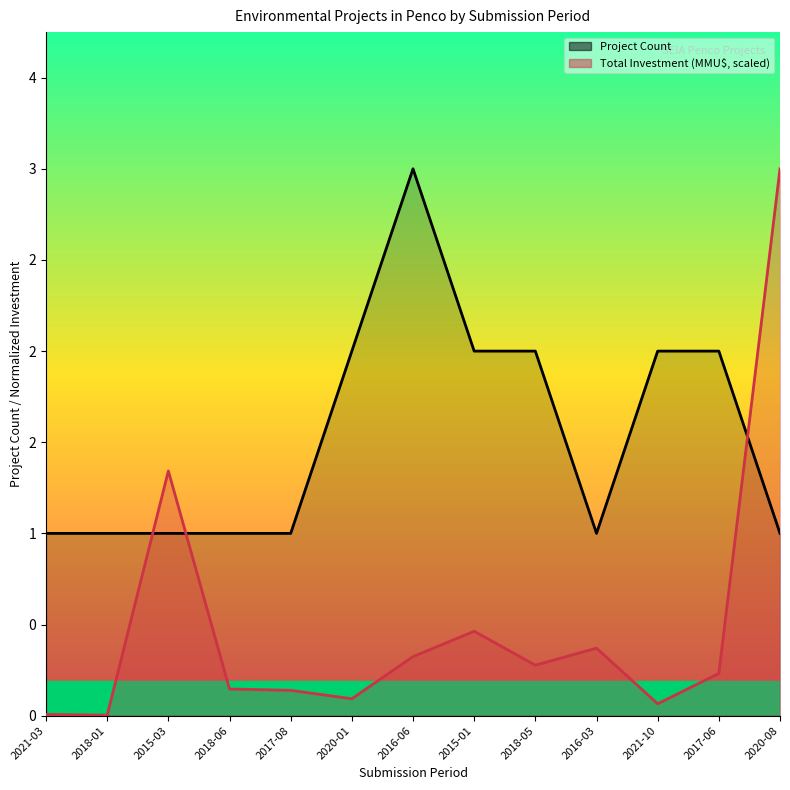

What is the label of the 12th point from the right?

2018-01